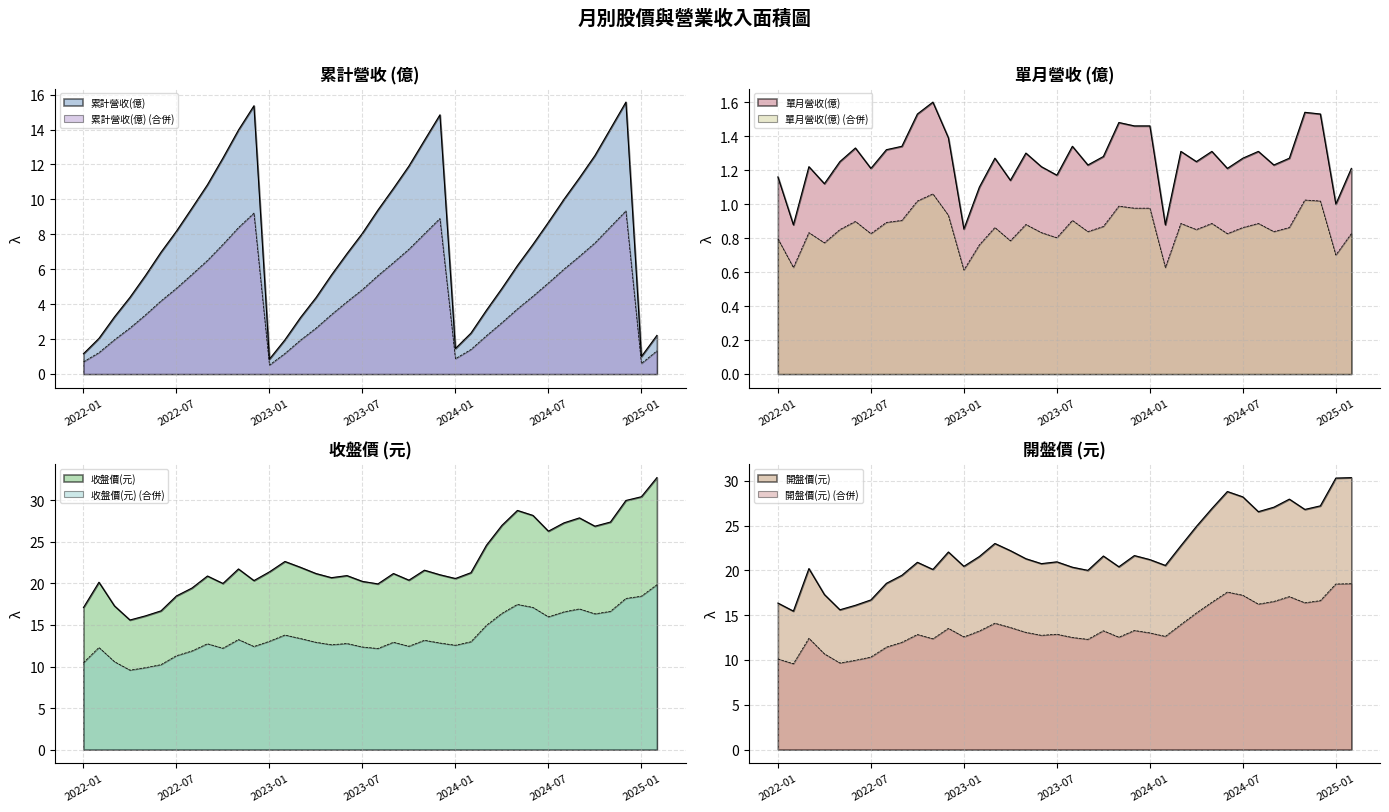

At 2024-10, list the series in order from largest to smallest.

開盤價(元), 收盤價(元), 累計營收(億), 單月營收(億)